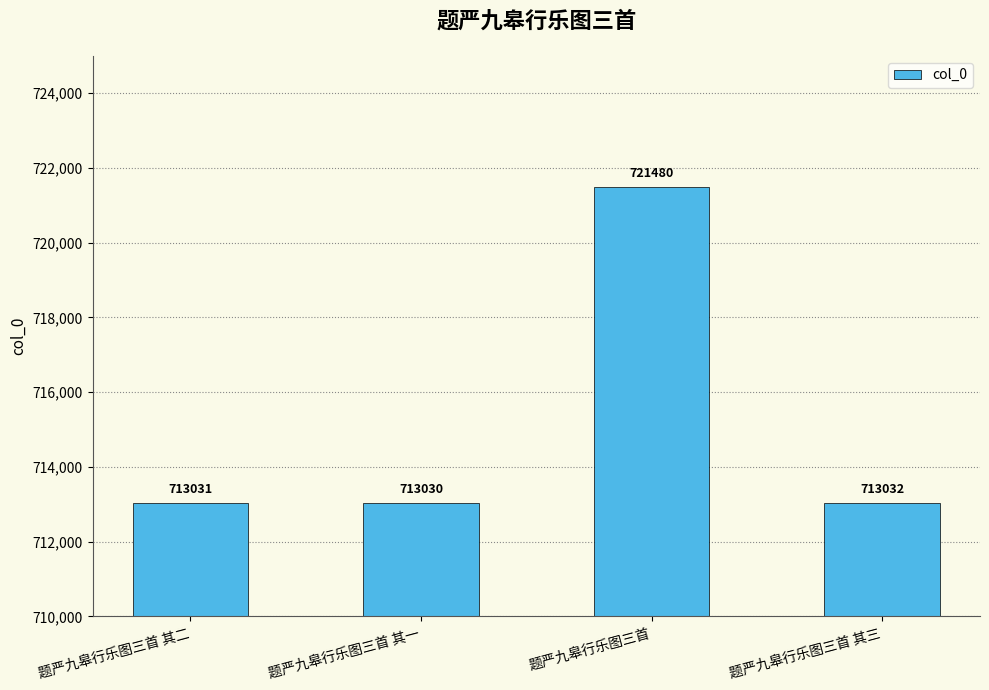

Reading right to left, transcribe all the data shown in this chart.

713032	721480	713030	713031